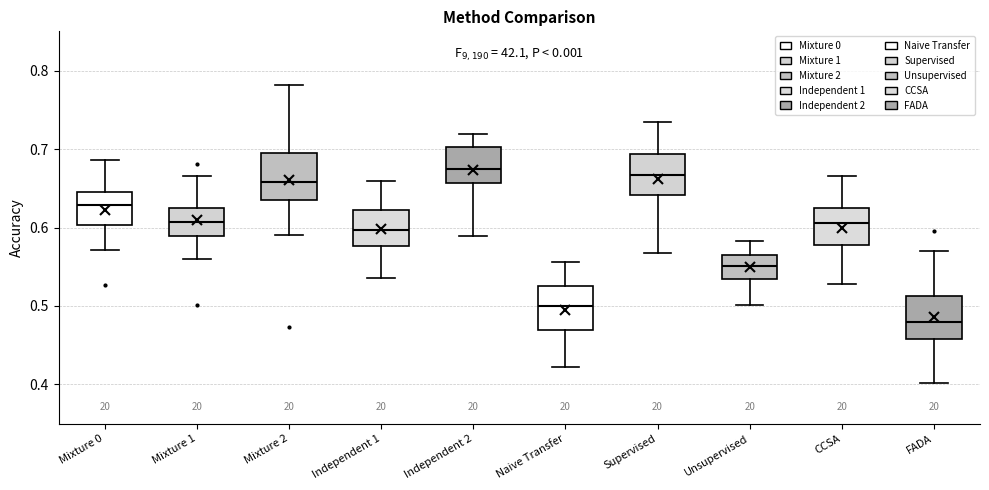

Where does the median line of the box for FADA sit on the y-axis? The values are not printed on the chart, so give them approximately, as read against the axis.

0.48